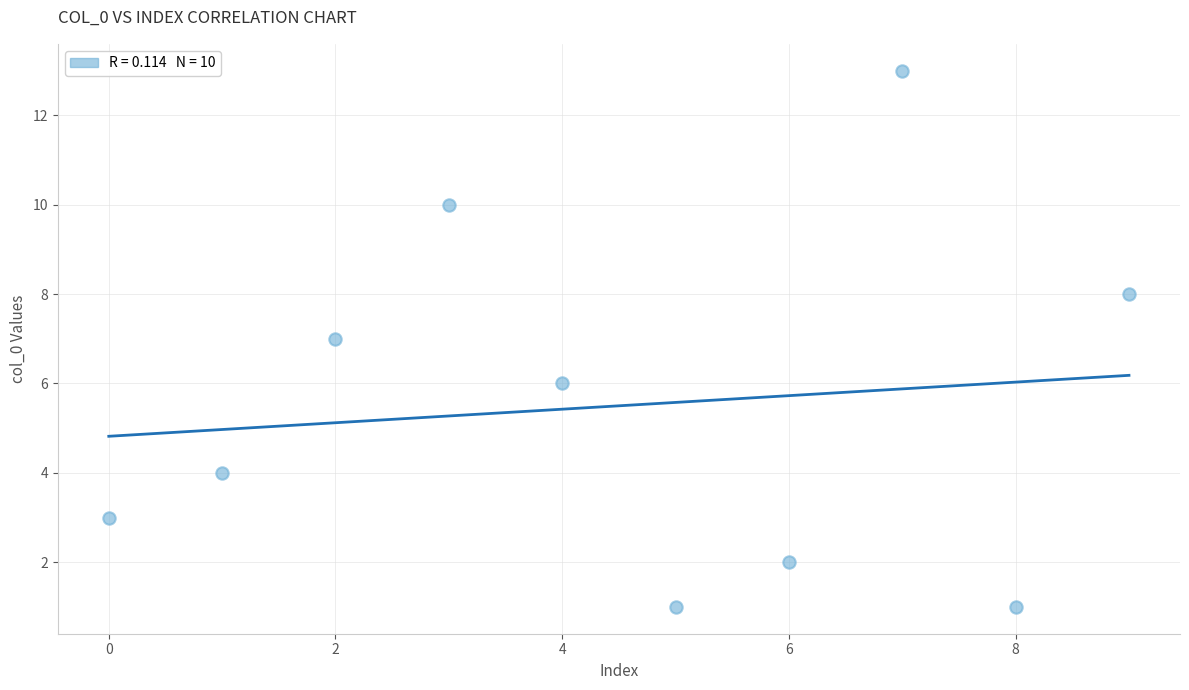

What is the average Y value?

6